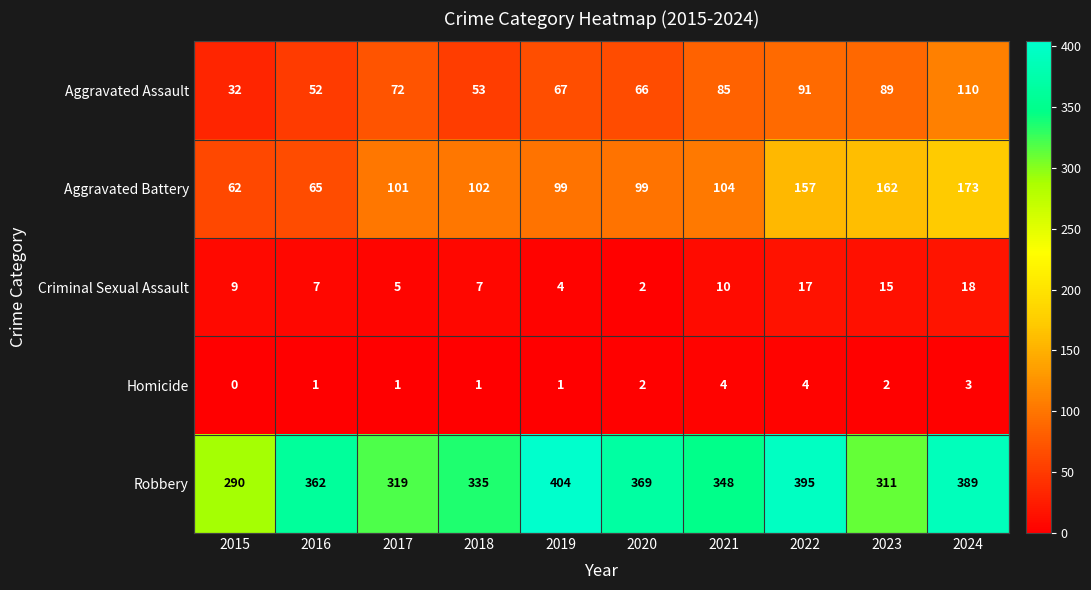

Where is Aggravated Assault nearest to the value 71?

2017